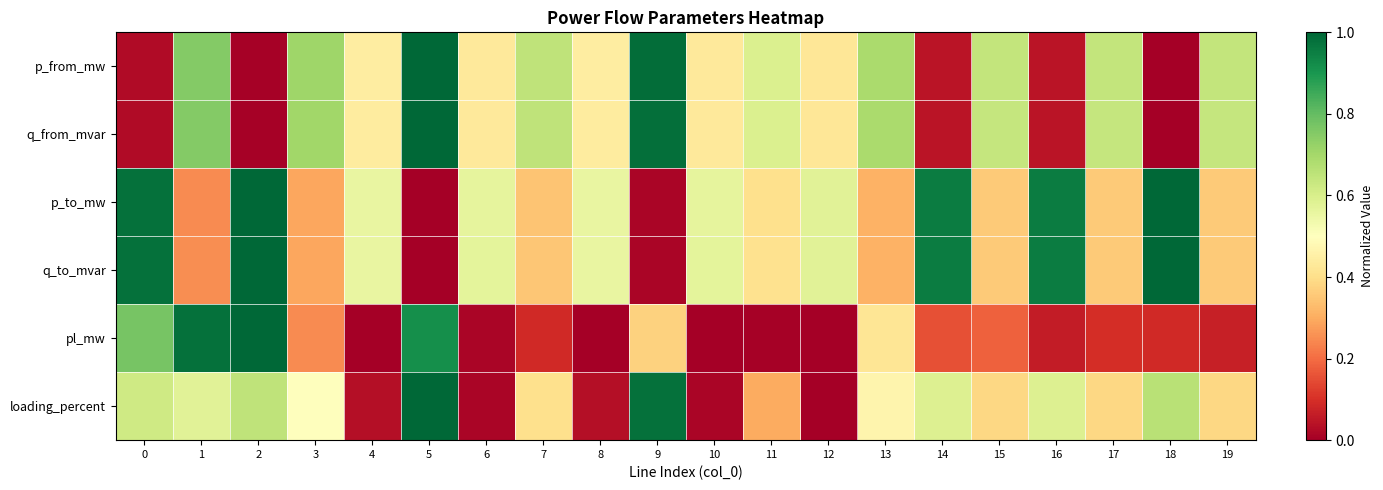

Which series has the largest range (max minus min)?

p_from_mw